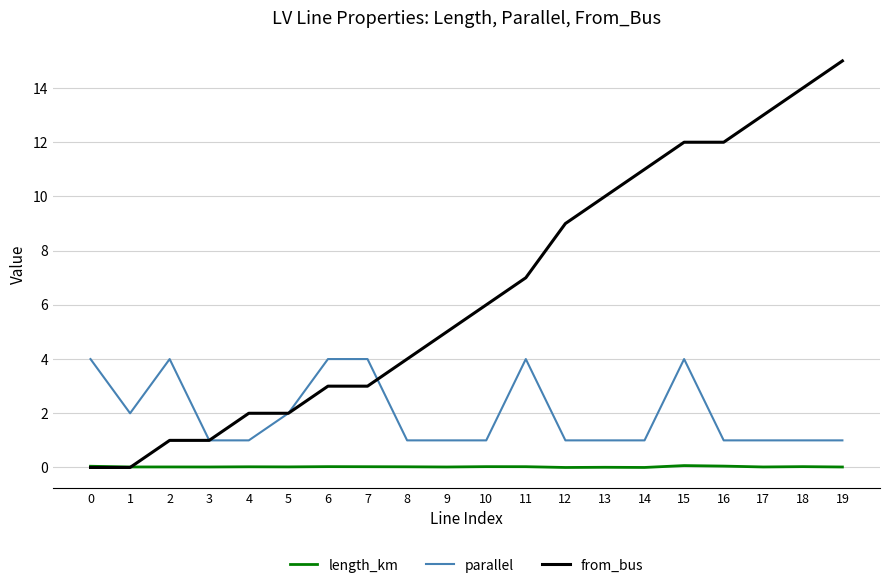

Which series has the widest spread of values?

from_bus